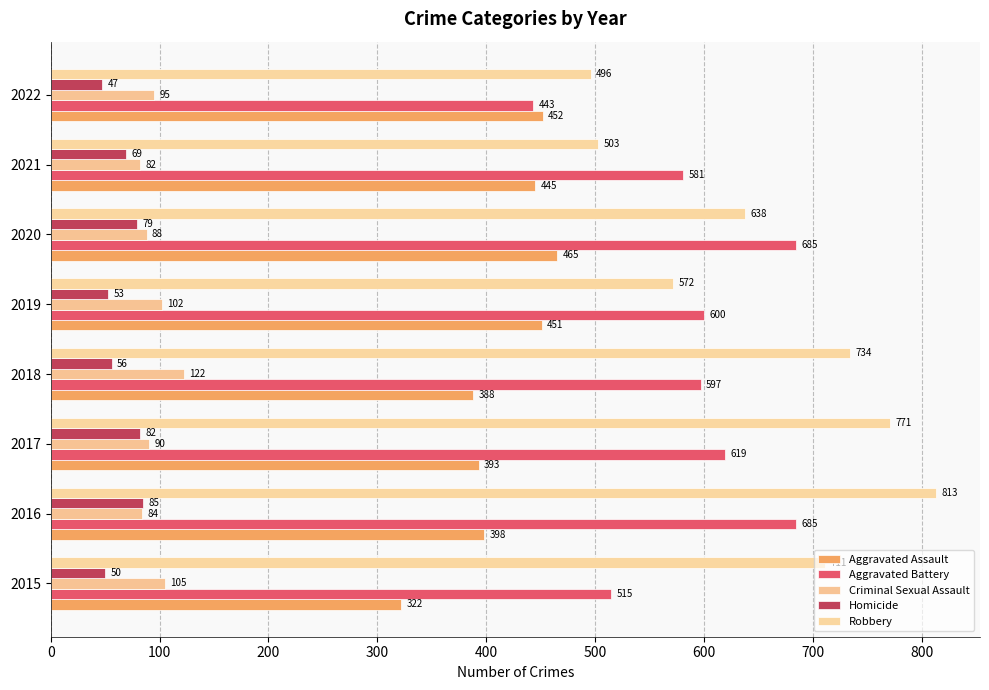

What is the value of the Criminal Sexual Assault bar at the 8th from the left?

95